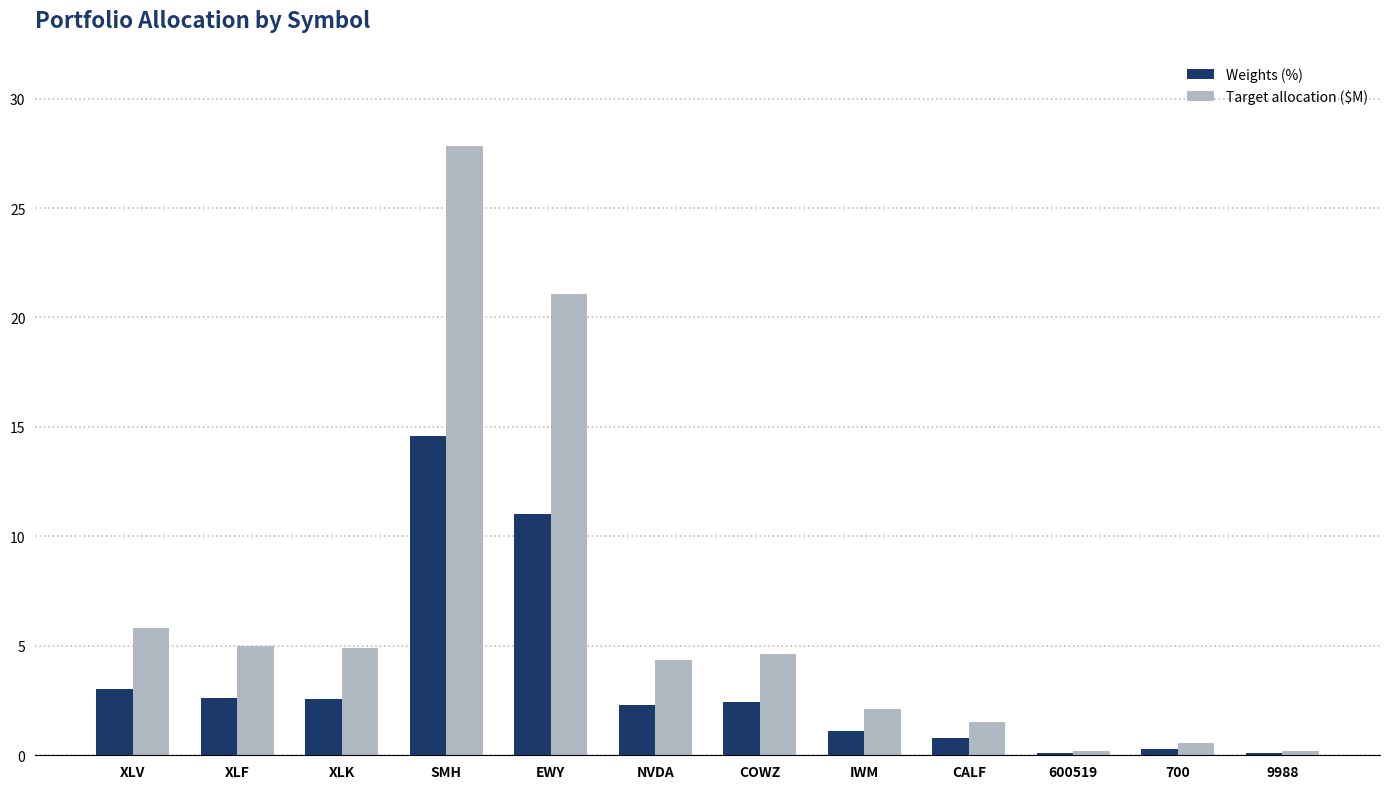

How many data points in Target allocation ($M) are less than 4?

5